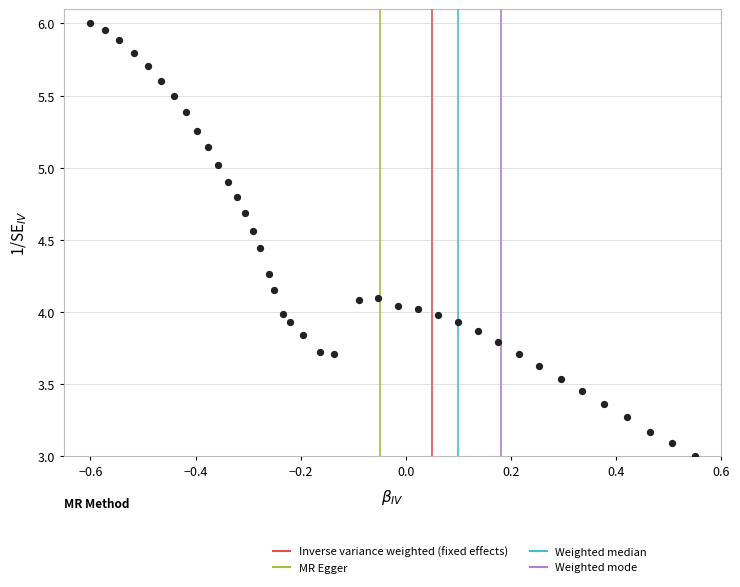

What is the range of Y values (max minus min)?

3.0